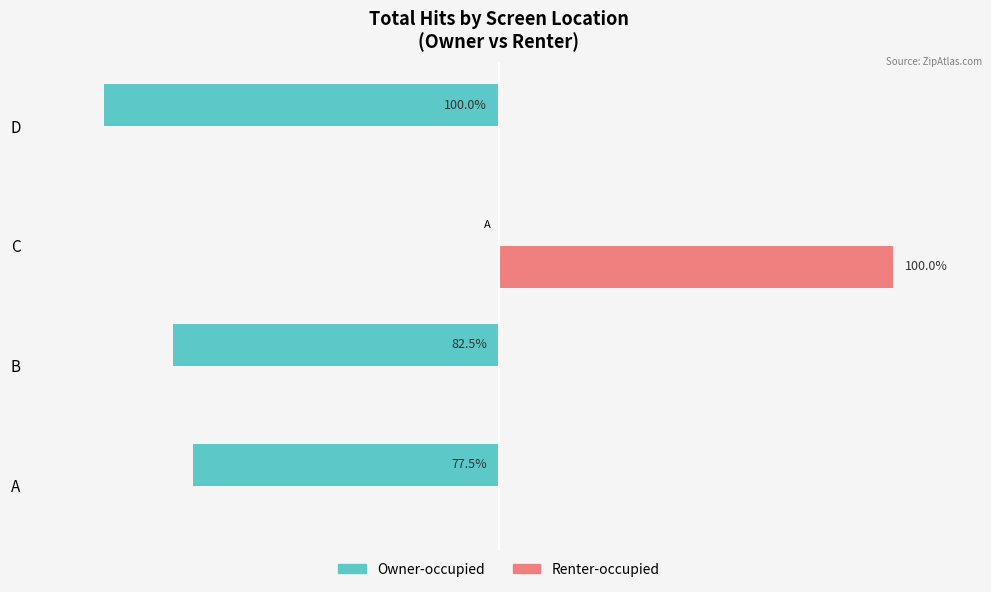

At which label does Owner-occupied reach its peak?

C